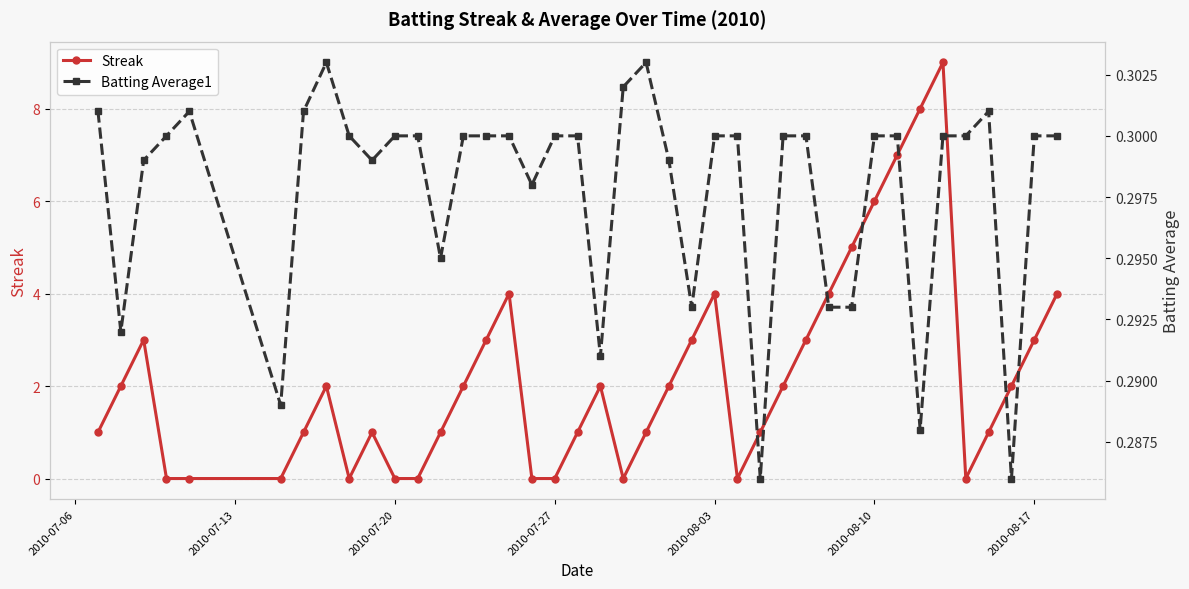

Is it true that Streak equals 0 at 2010-07-27?

True